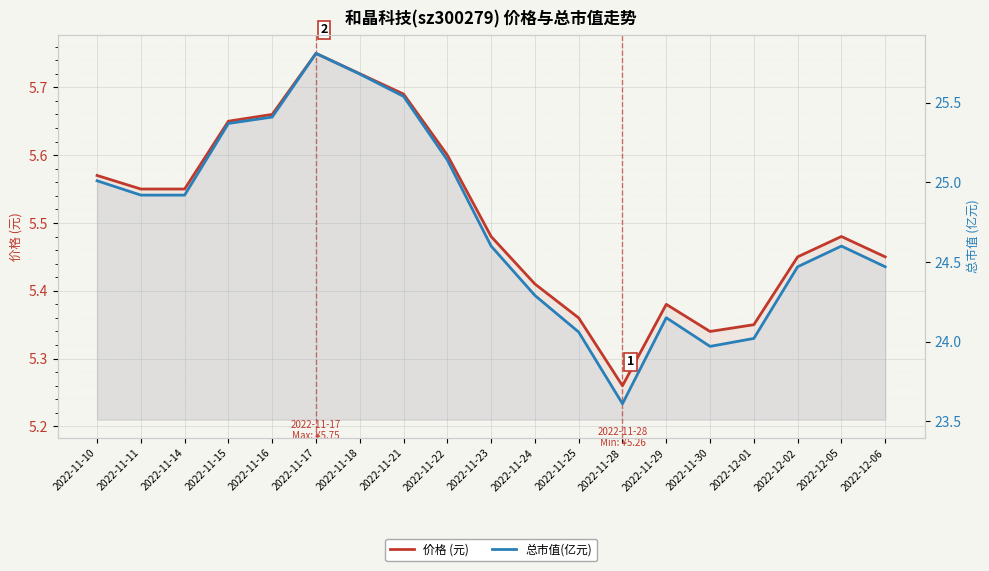

What is the sum of all 总市值(亿元) values?

470.0